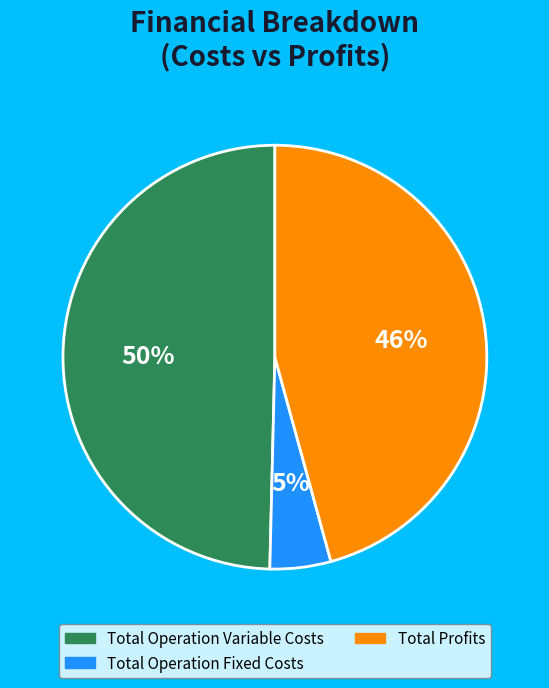

To the nearest percent, what is the average slice percentage?

33%